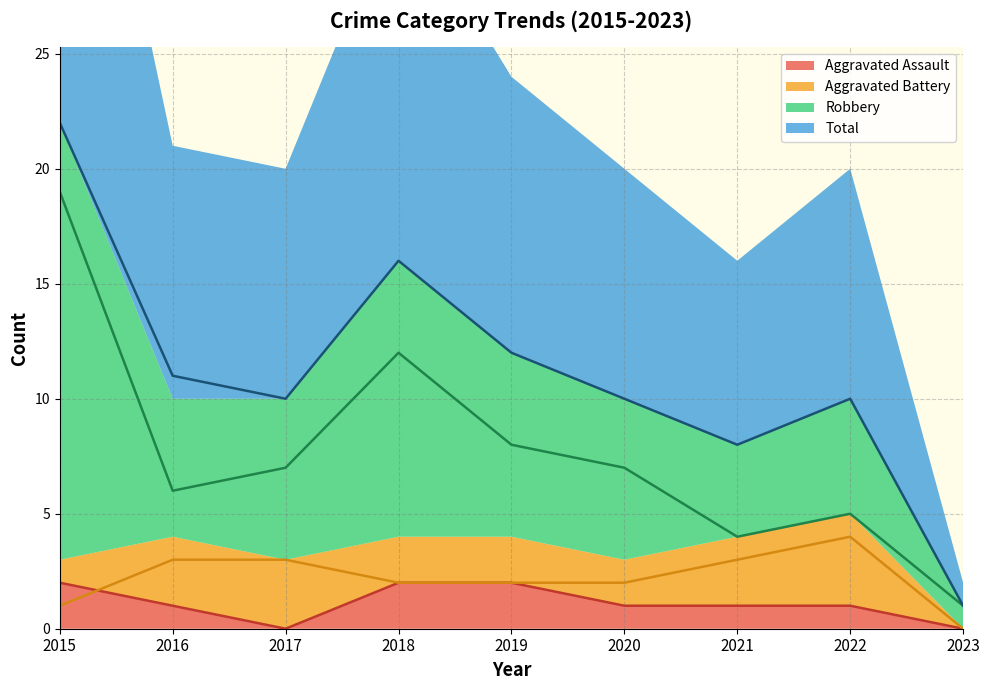

How many values in Aggravated Assault are above zero?

7